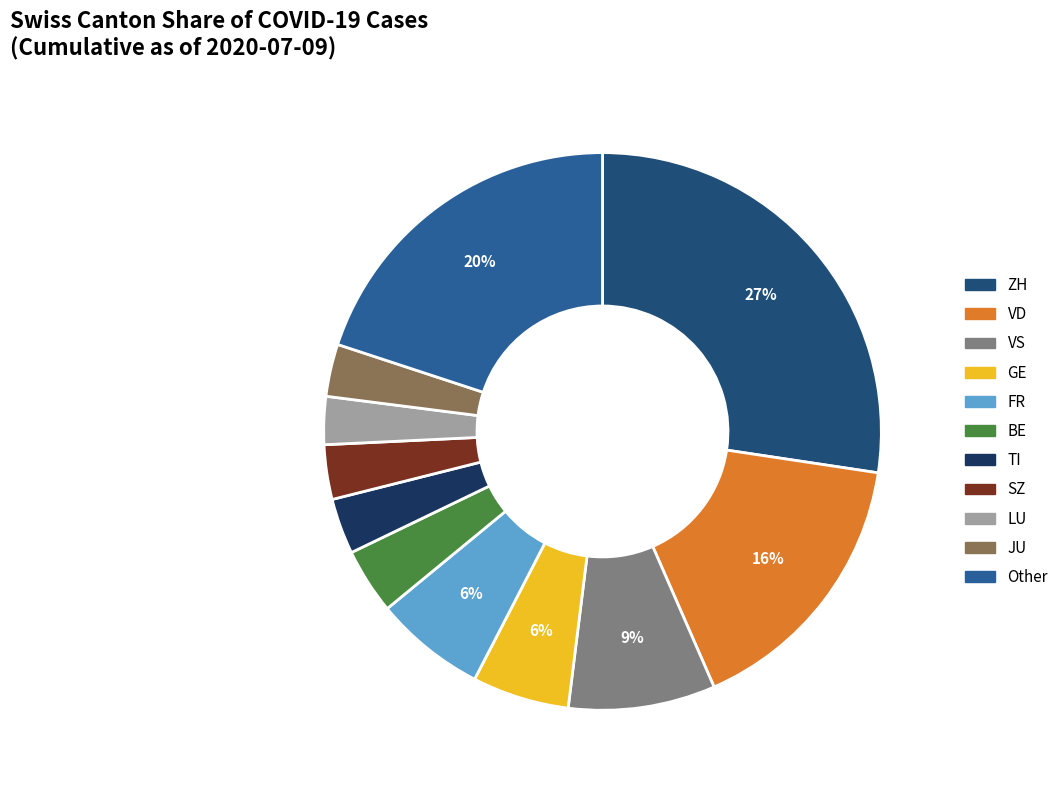

How many segments does this pie chart have?

11